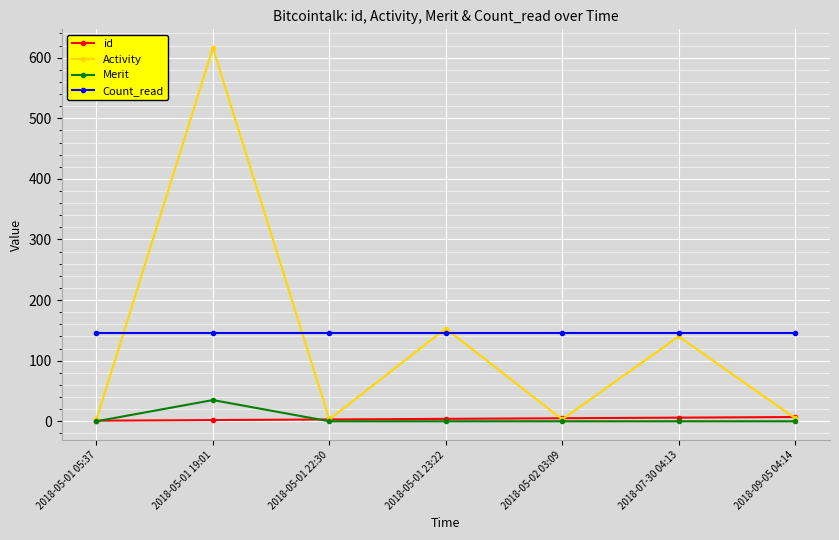

True or false: Activity has more than 1 points higher than both neighbors.

True